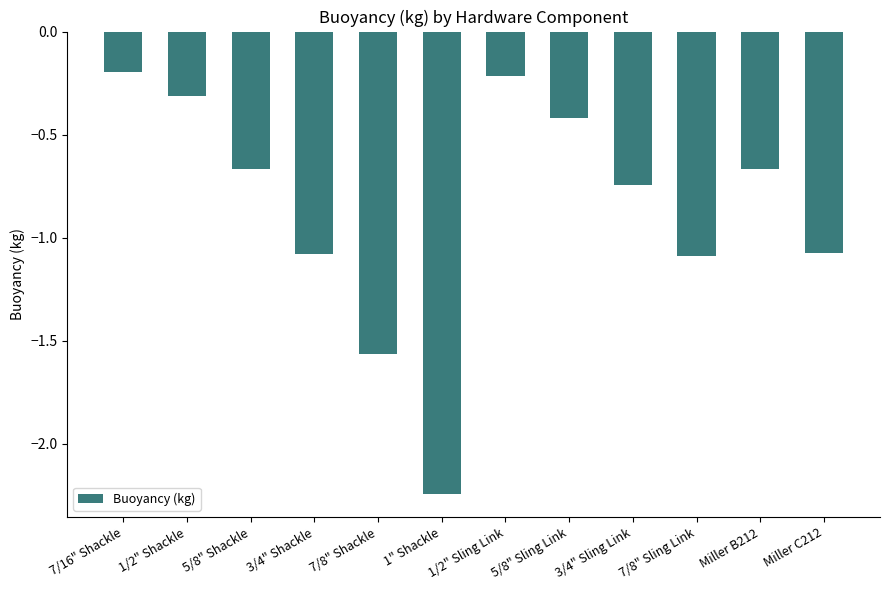

At which category does the chart reach its minimum across all series?

1" Shackle